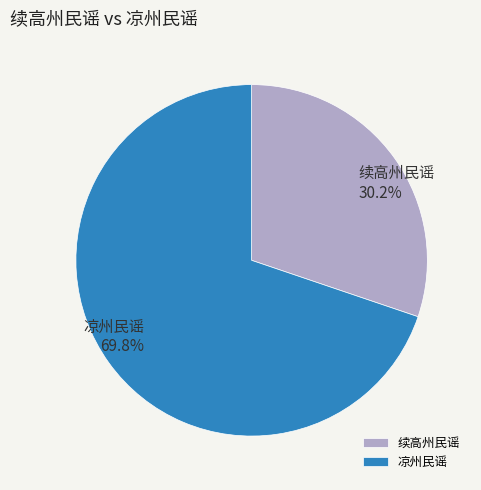

Approximately how many times larger is the value at 凉州民谣 compared to 续高州民谣?

2.3